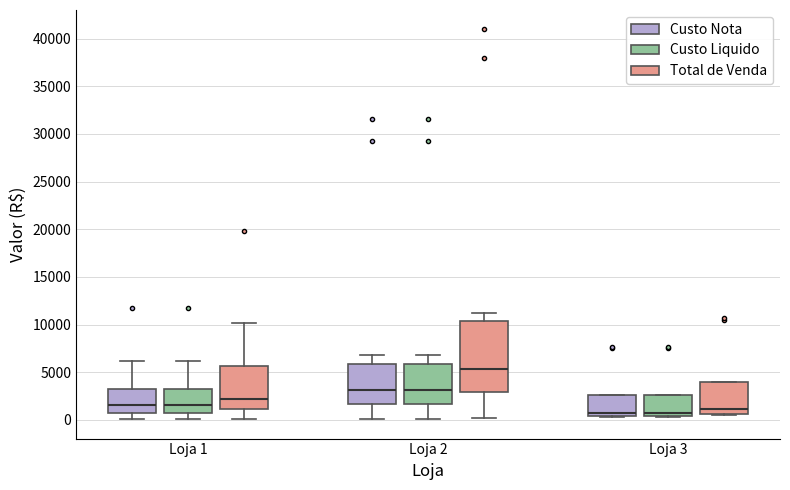

Where is the upper edge of the box for Loja 3 (Custo Nota) on the y-axis? The values are not printed on the chart, so give them approximately, as read against the axis.

2500